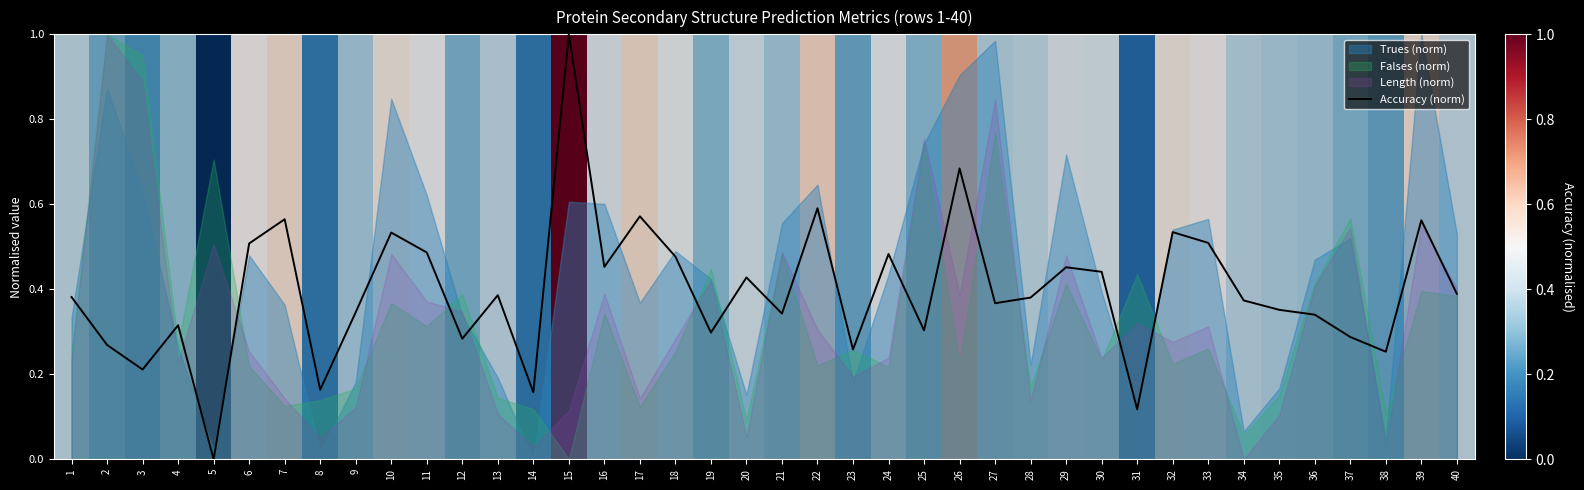

What is the change in value from 12 to 36?

+0.1